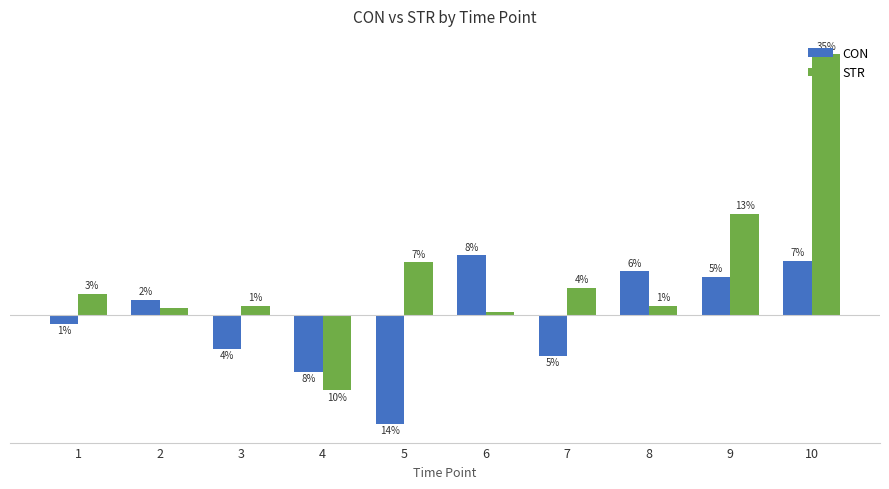

List the labels in order of STR value, smallest first.

4, 6, 2, 3, 8, 1, 7, 5, 9, 10